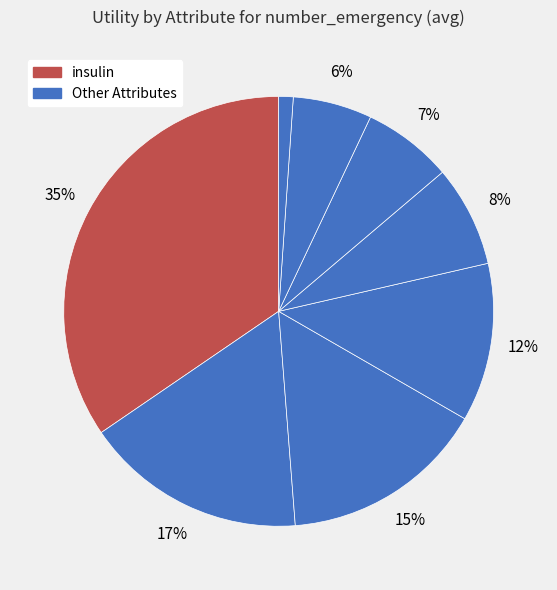

Which category has the biggest portion of the pie?

insulin